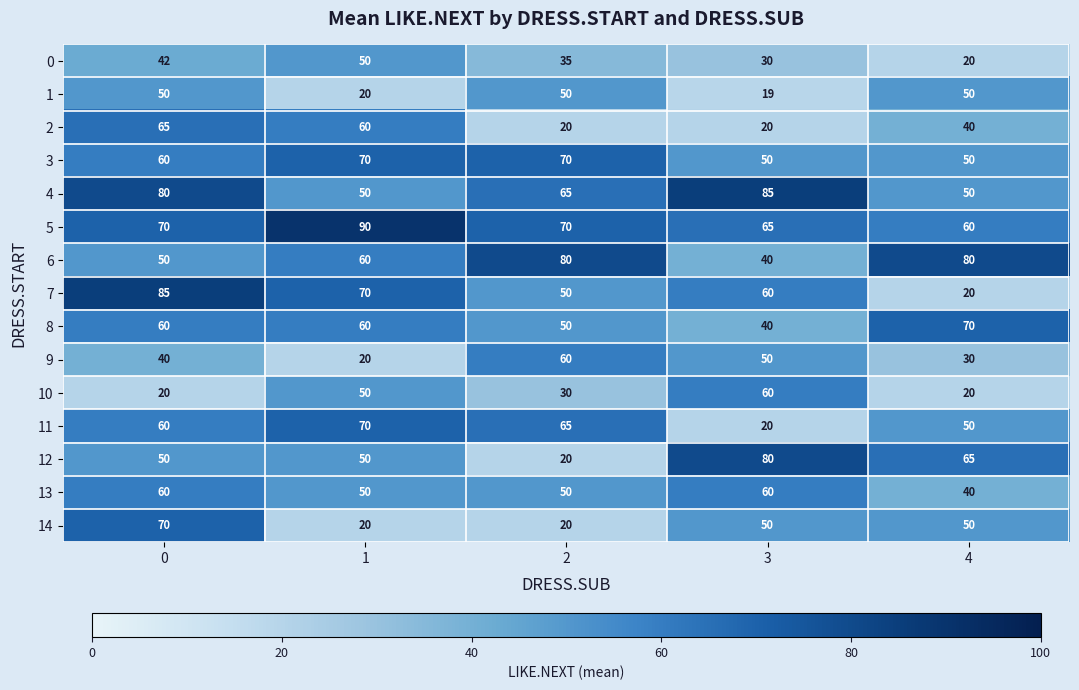

Count the 13 values in the range 50 to 60.

4